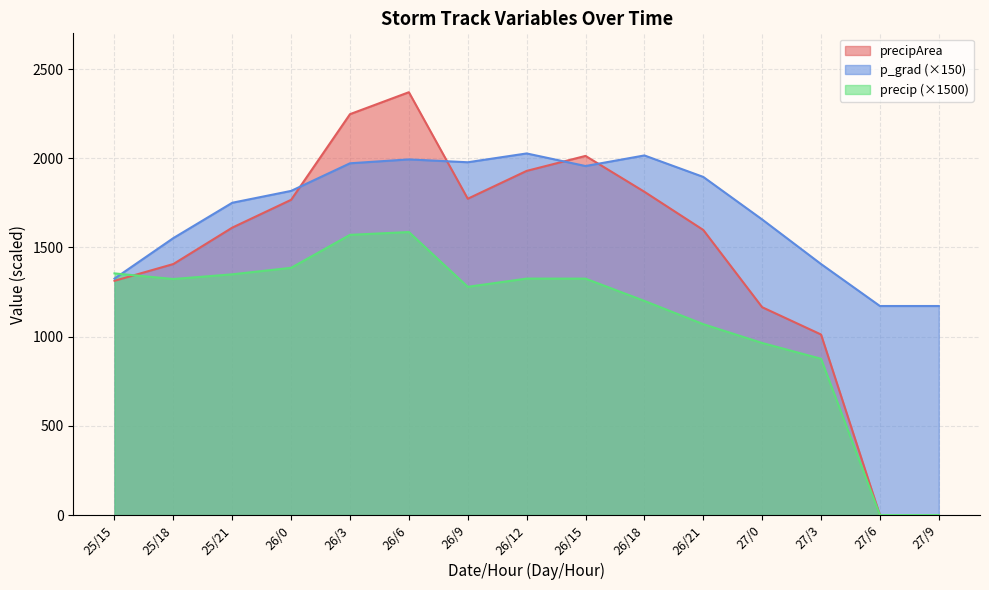

What is the value of the precip point at the 6th from the left?

1586.4